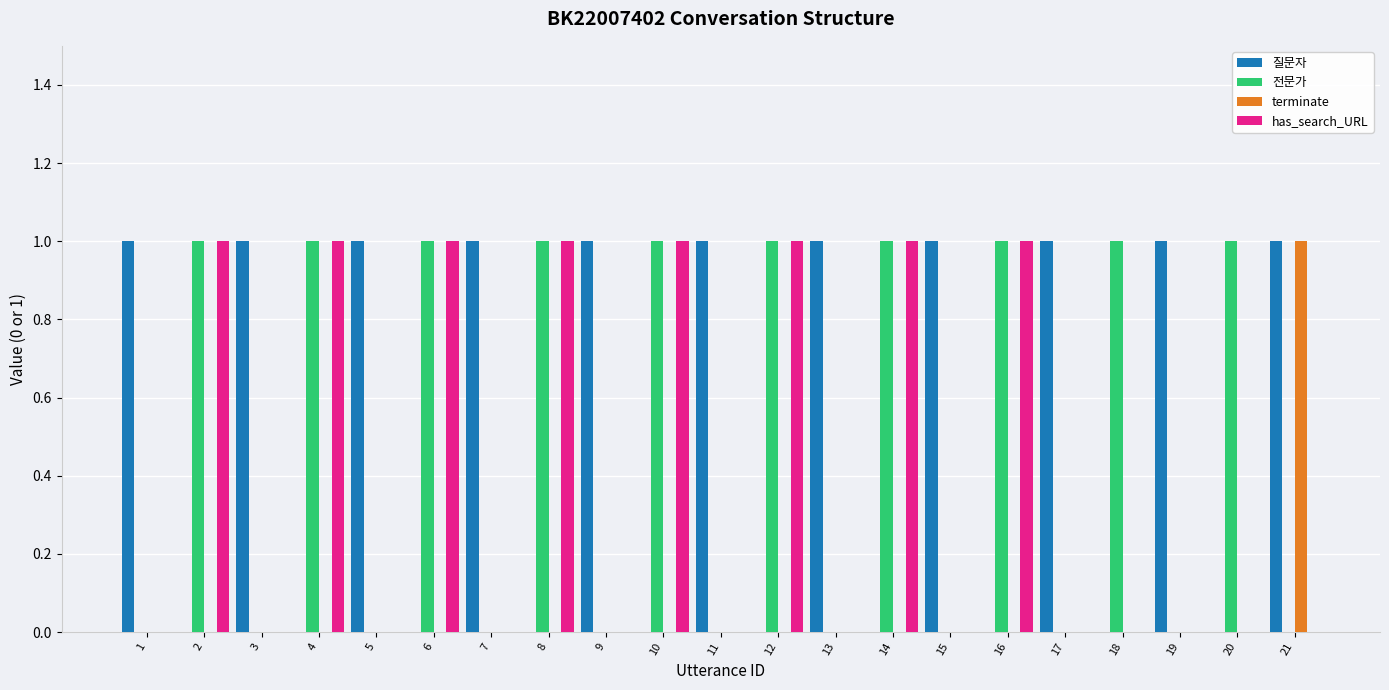

Is it true that terminate equals 1 at 12?

False